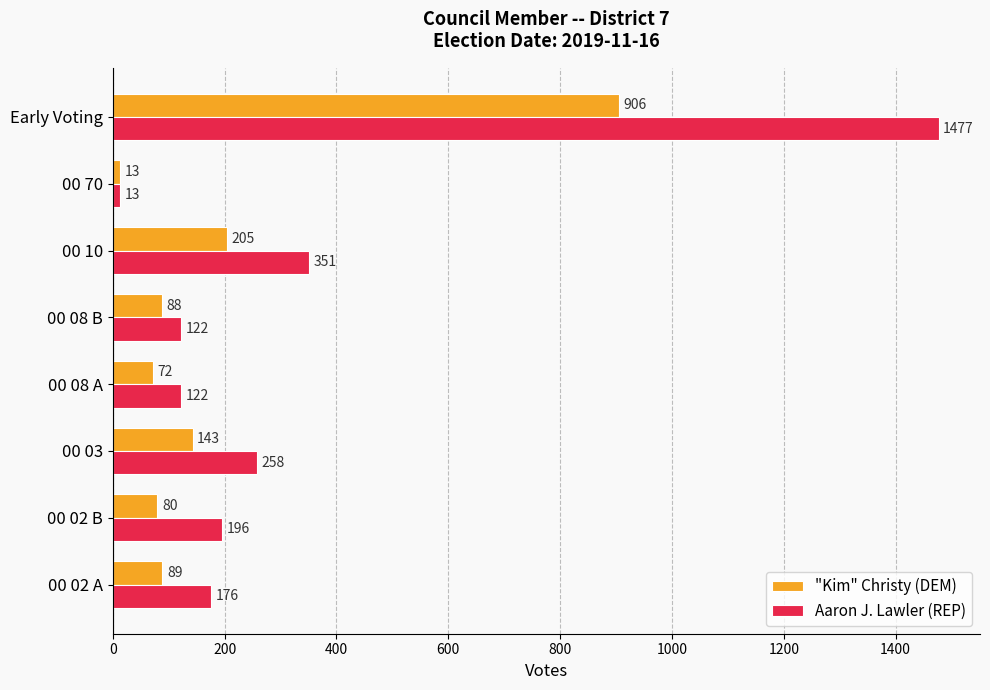

Where is "Kim" Christy (DEM) nearest to the value 459?

00 10